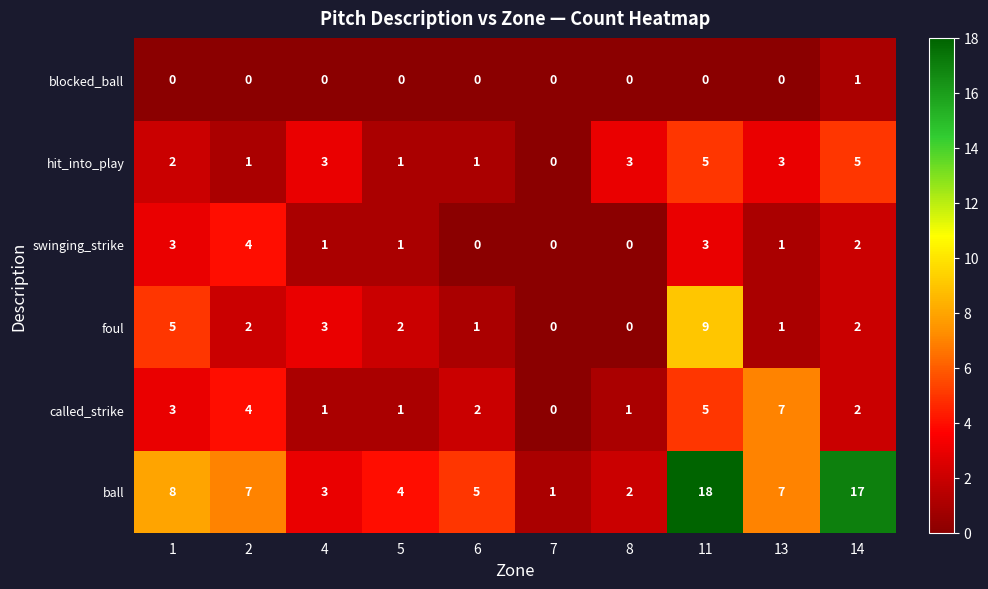

The value of foul at 4 is 2. True or false?

False